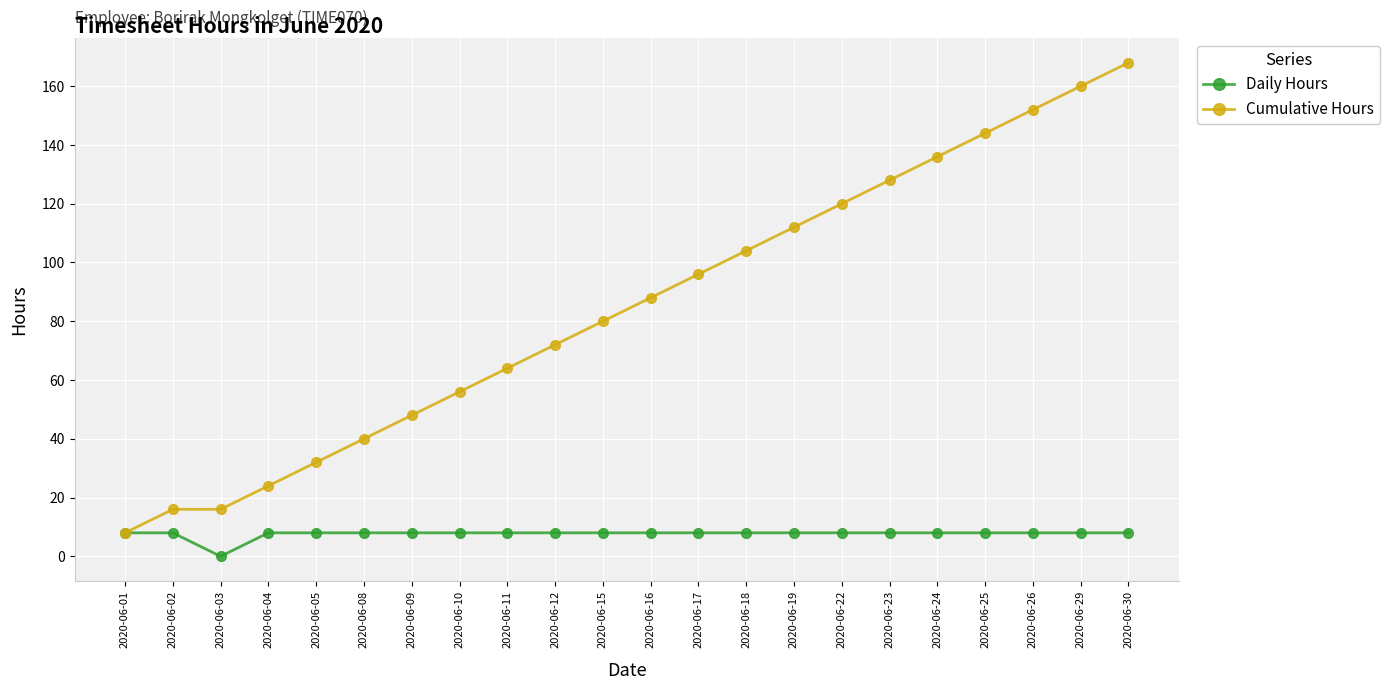

Which series has the largest total across all categories?

Cumulative Hours